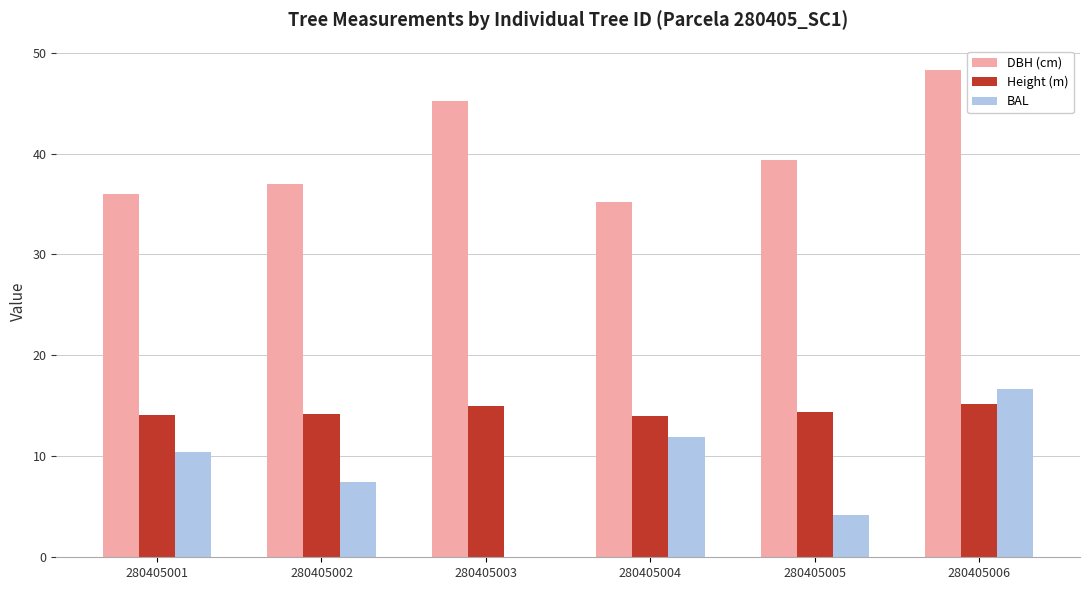

Is the value of BAL at 280405006 greater than the value of DBH (cm) at 280405002?

No